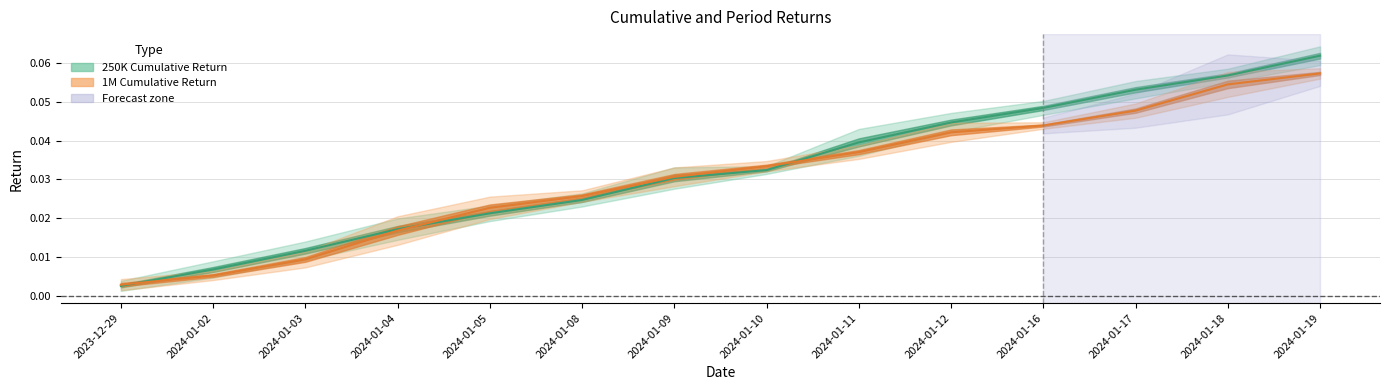

What is the maximum value for 250K Cumulative Return?

0.1